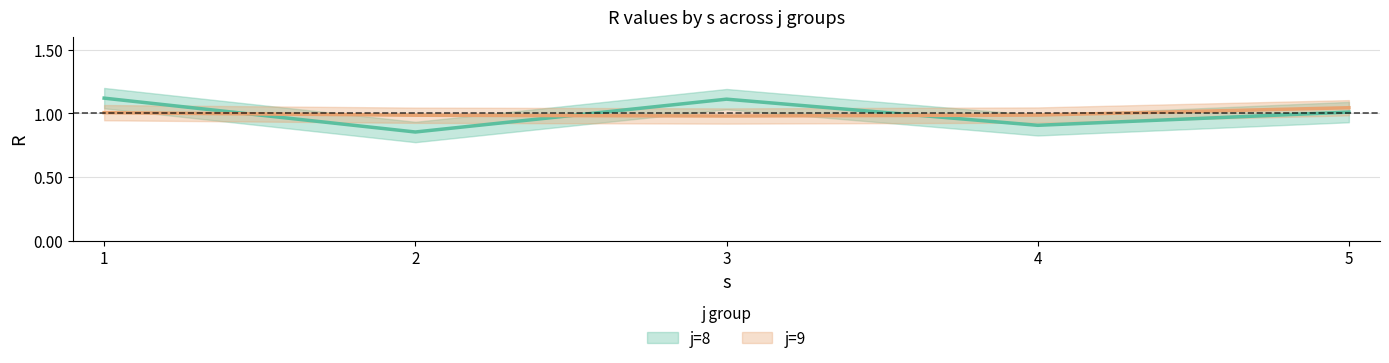

At which category does j8_R reach its first local peak?

3